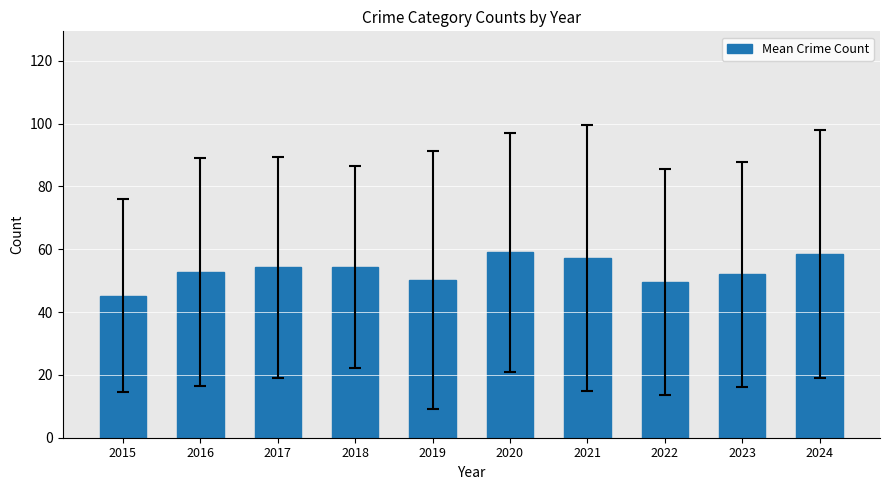

Are the bars horizontal?

No